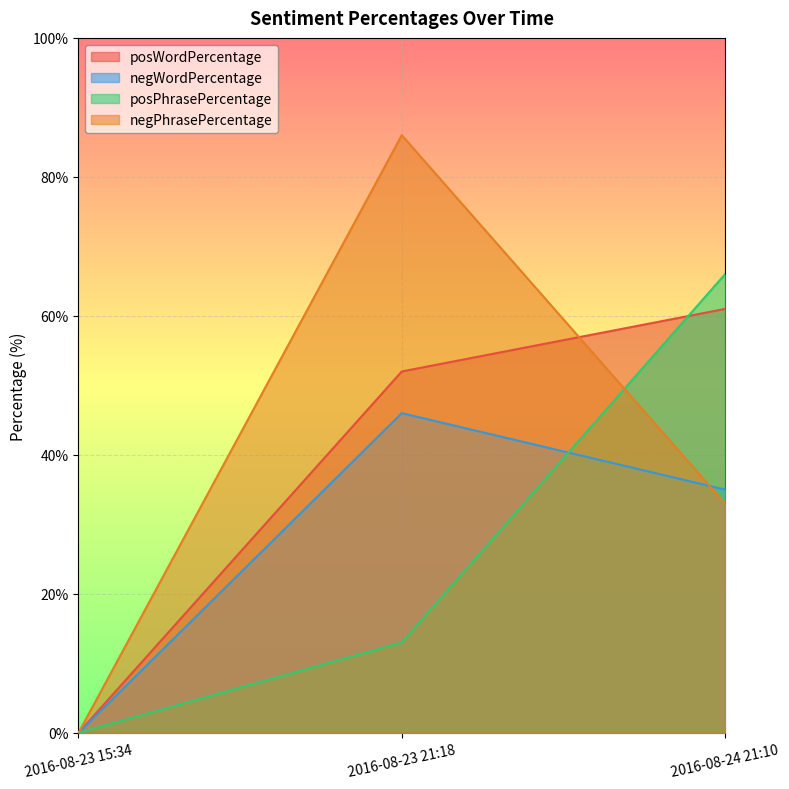

At which category is the sum across all series the highest?

2016-08-23 21:18